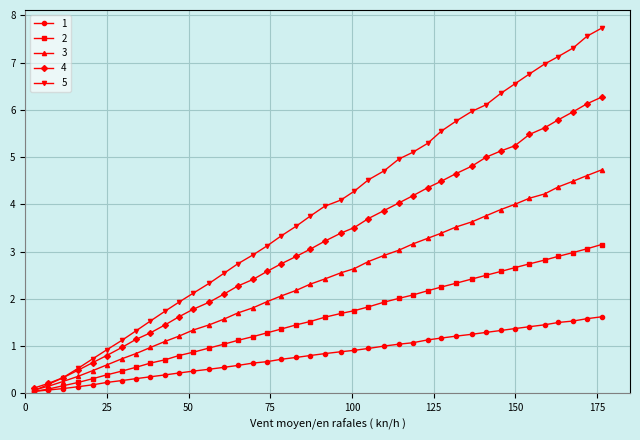

True or false: 4 and 1 intersect in this chart.

False